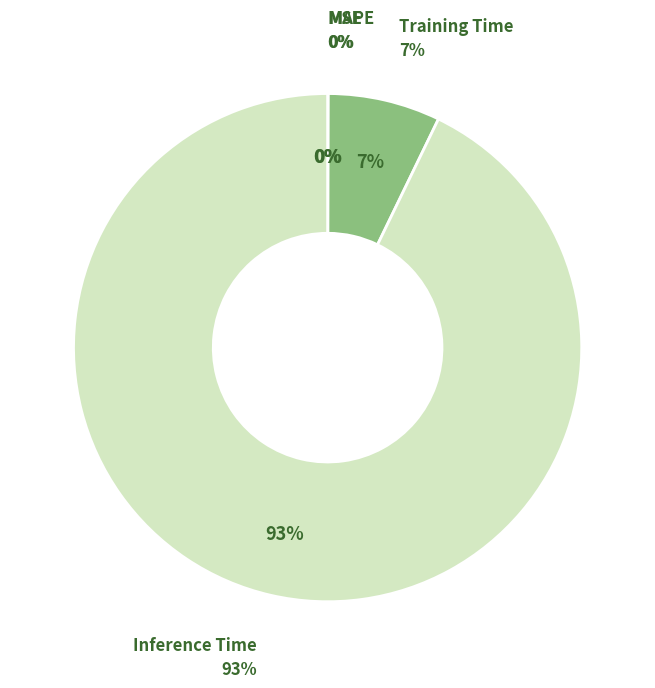

Which category has the biggest portion of the pie?

Inference Time